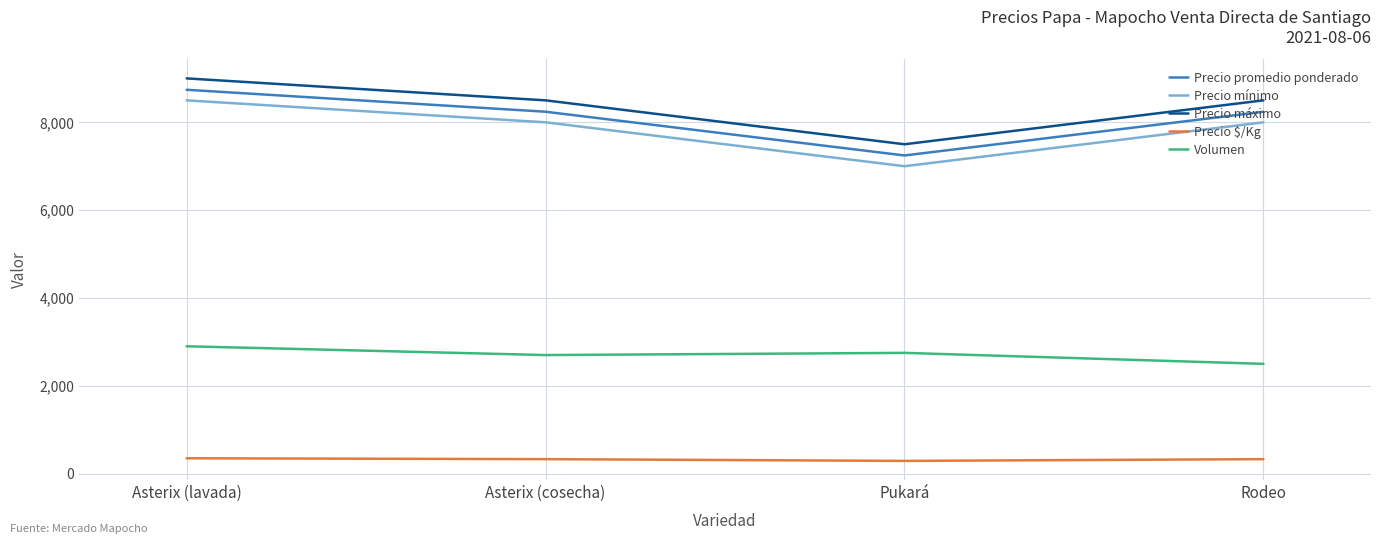

True or false: Precio $/Kg has more than 2 interior local peaks.

False